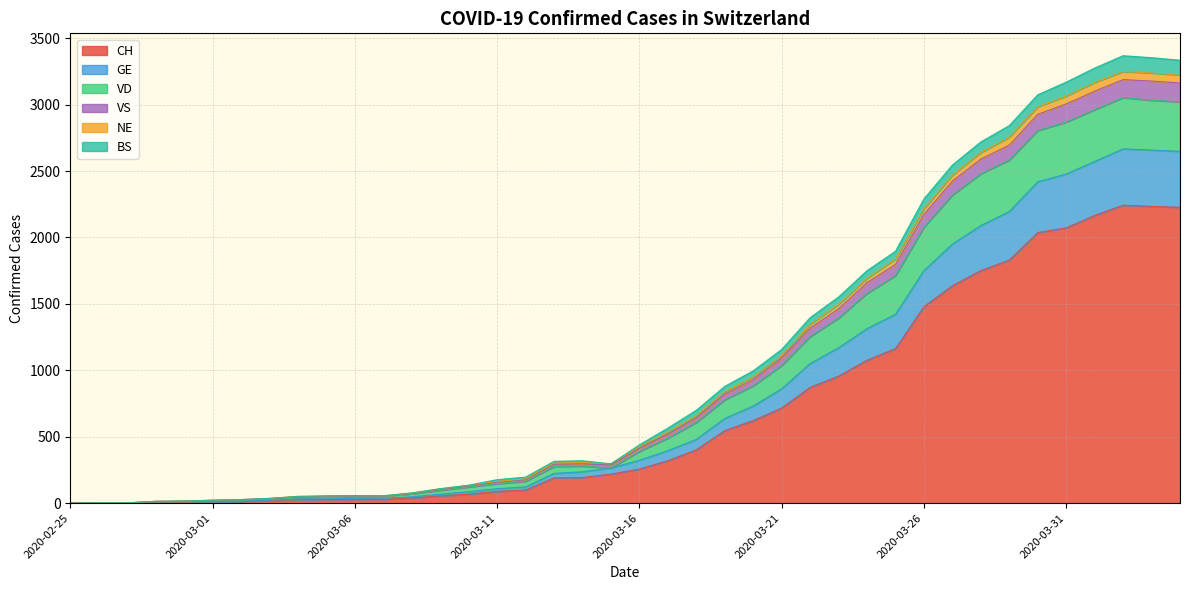

How many interior local peaks does the BS series have?

1